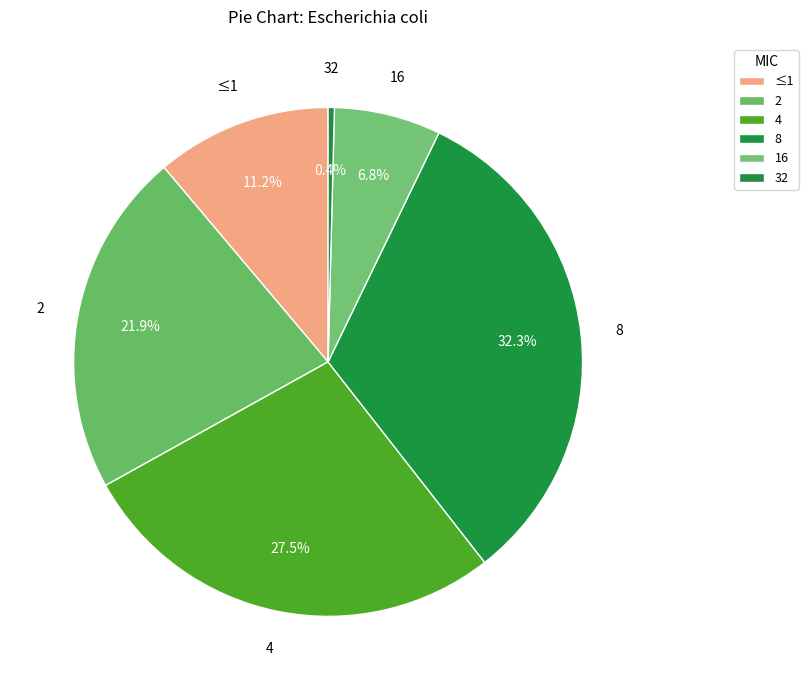

To the nearest percent, what is the difference between the largest and smallest slice percentages?

32%